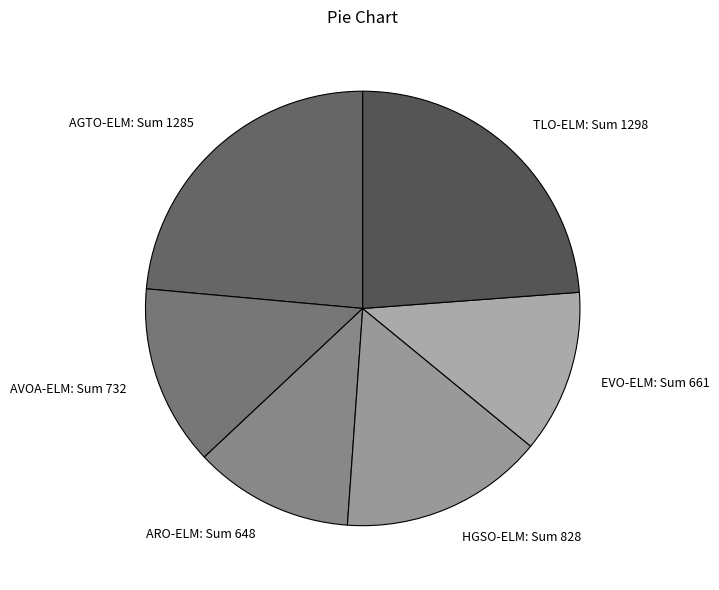

Which has a higher value, EVO-ELM or AGTO-ELM?

AGTO-ELM